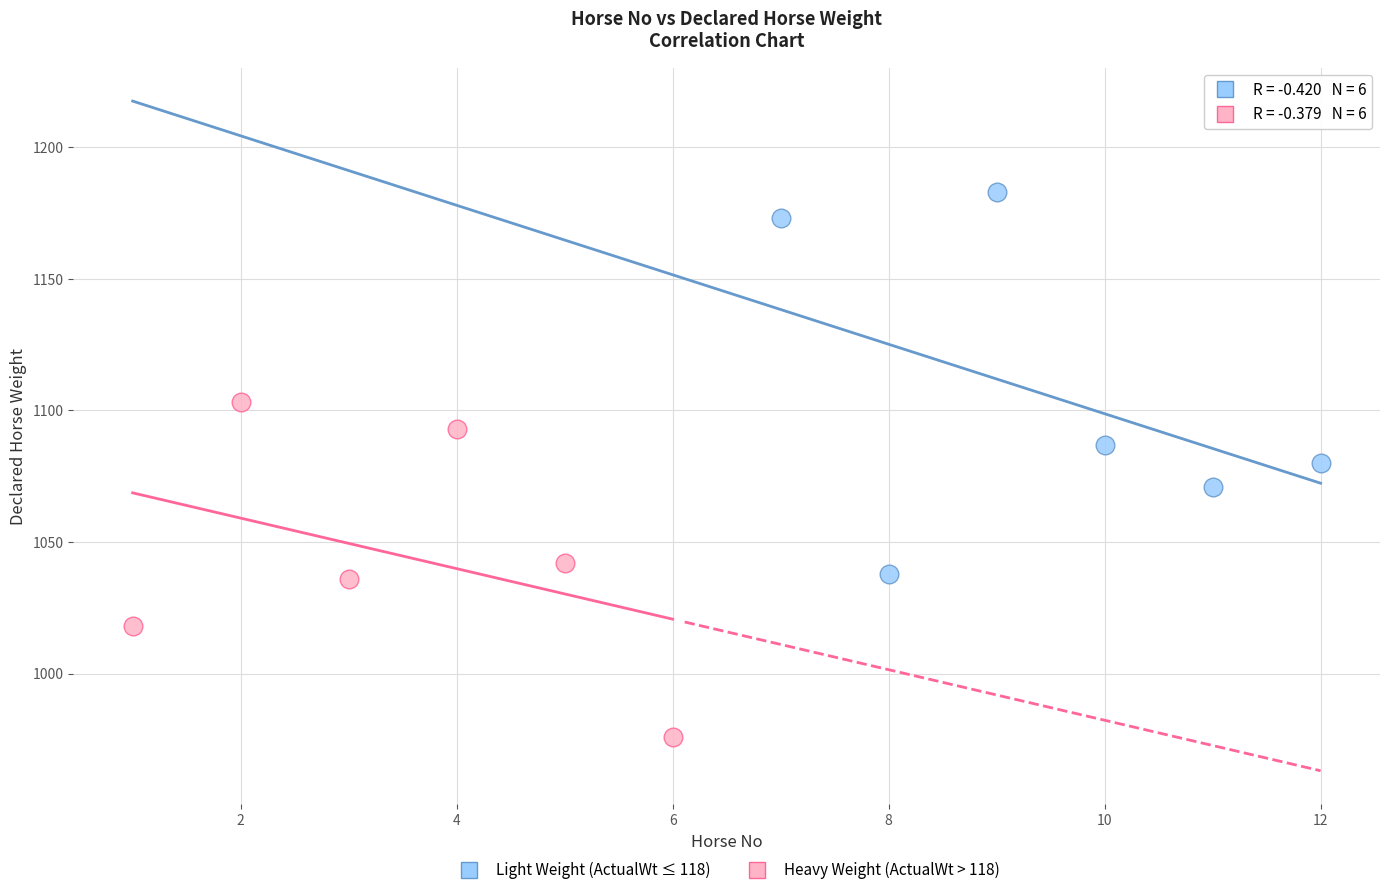

Which series contains the lowest Y value?

Heavy Weight (ActualWt > 118)